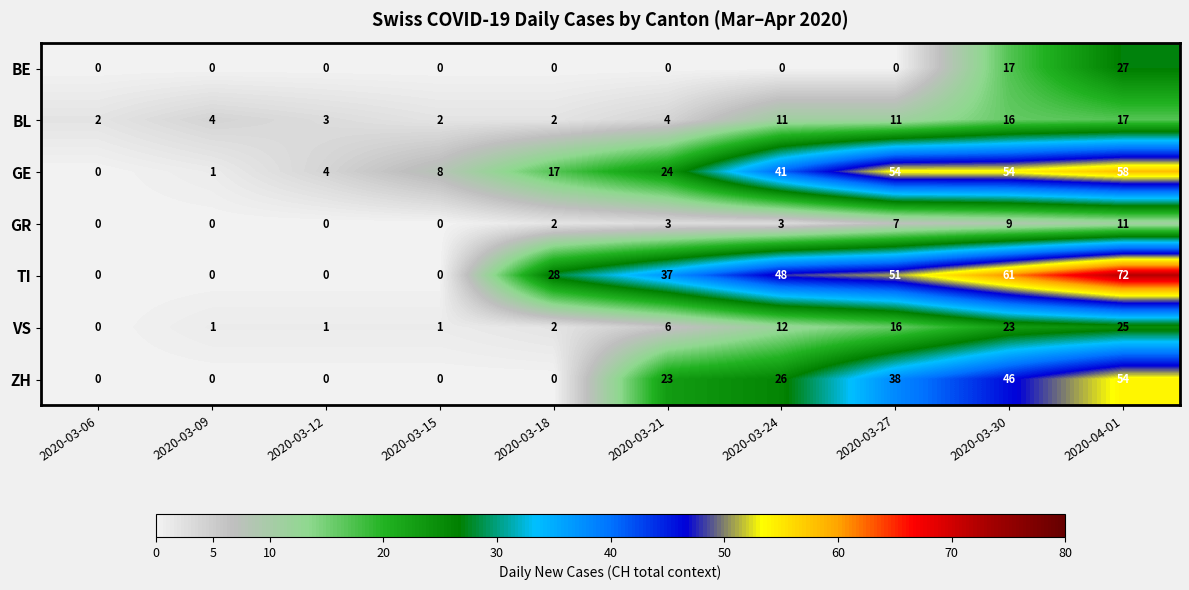

Which category has the highest value across all series?

2020-04-01